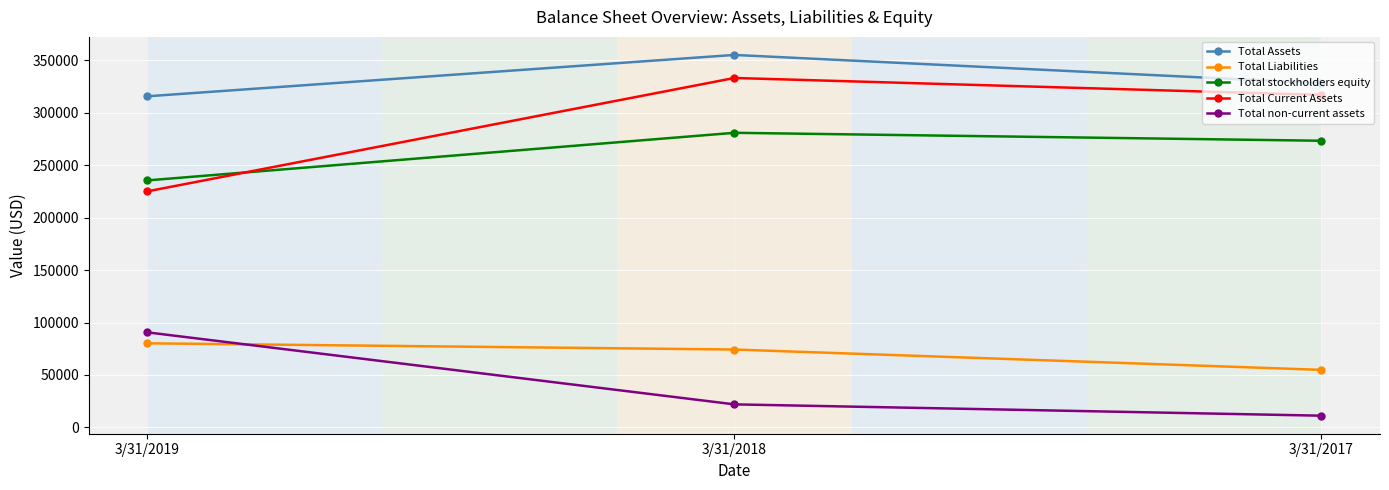

Rank the categories by Total stockholders equity value from lowest to highest.

3/31/2019, 3/31/2017, 3/31/2018